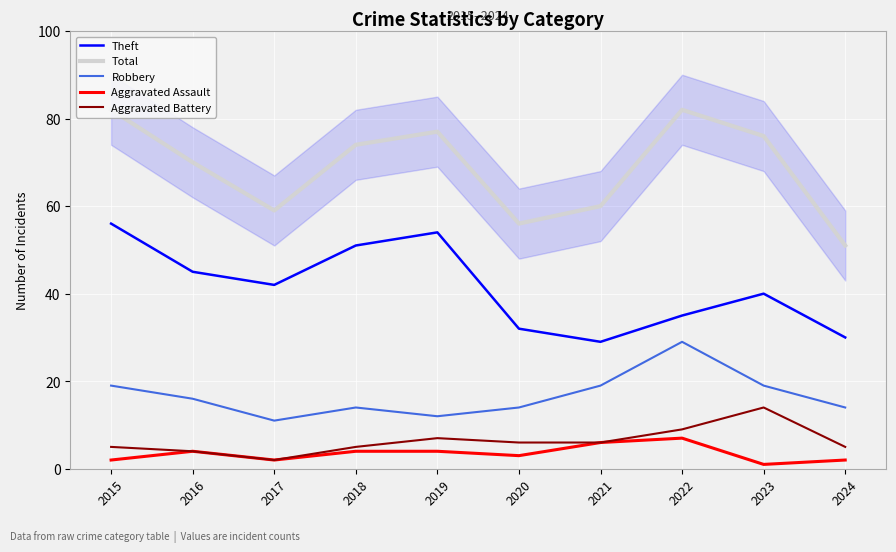

Reading right to left, transcribe all the data shown in this chart.

Theft: 30	40	35	29	32	54	51	42	45	56
Total: 51	76	82	60	56	77	74	59	70	82
Robbery: 14	19	29	19	14	12	14	11	16	19
Aggravated Assault: 2	1	7	6	3	4	4	2	4	2
Aggravated Battery: 5	14	9	6	6	7	5	2	4	5